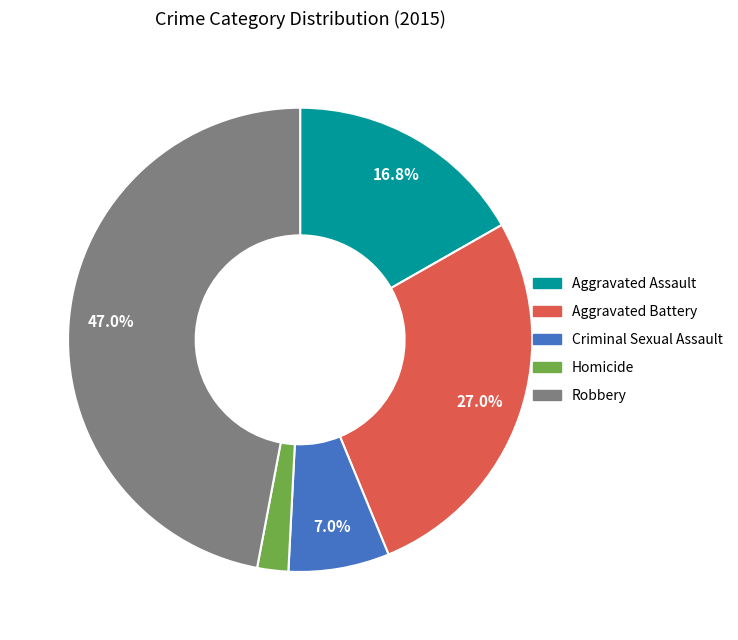

Is there any slice that represents more than half of the pie?

No